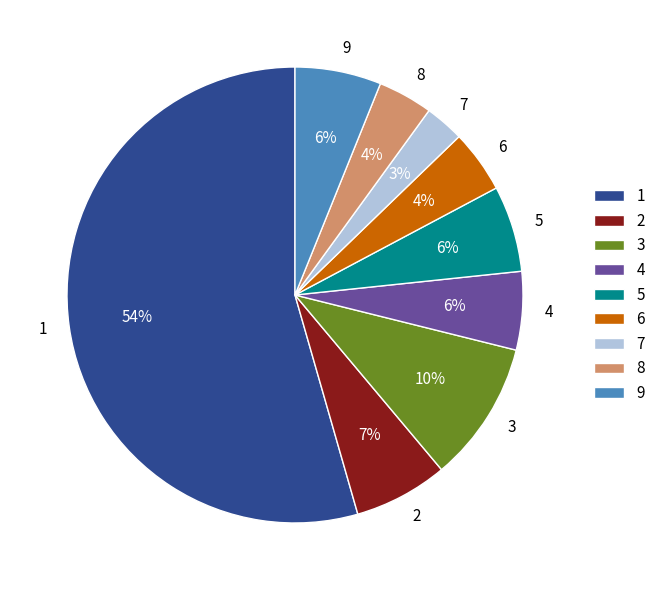

Which slice represents more than half of the pie?

1